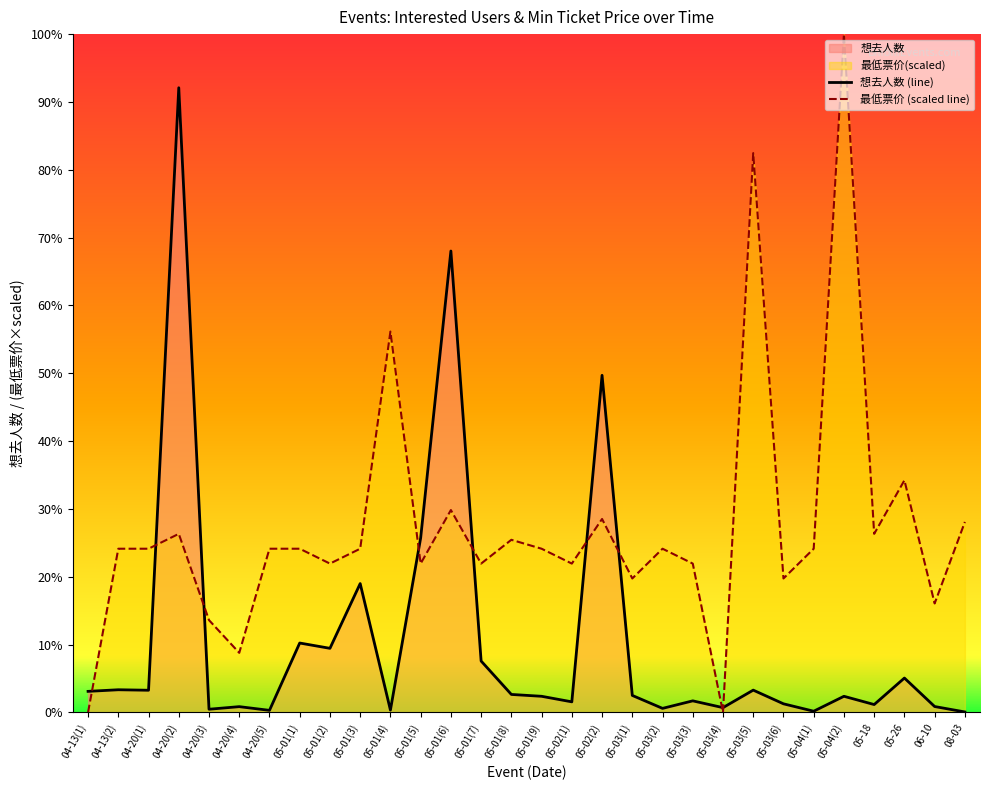

What is the value of the 想去人数 (line) point at the 19th from the left?

137.0